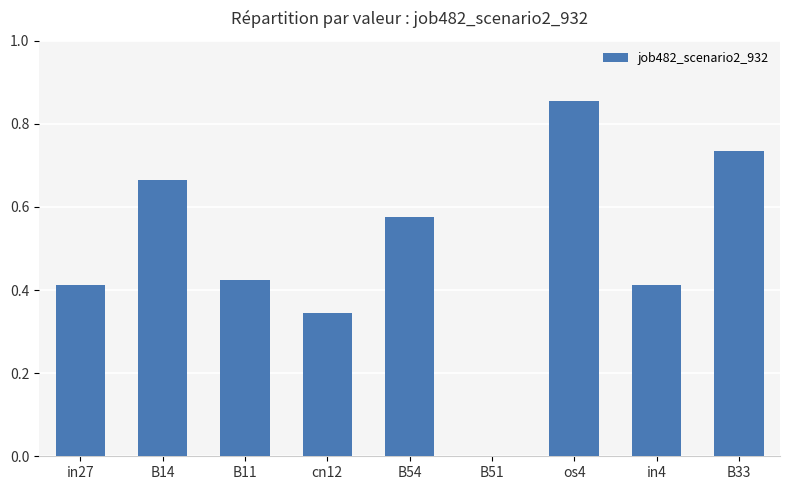

The value at B54 is 0.1. True or false?

False